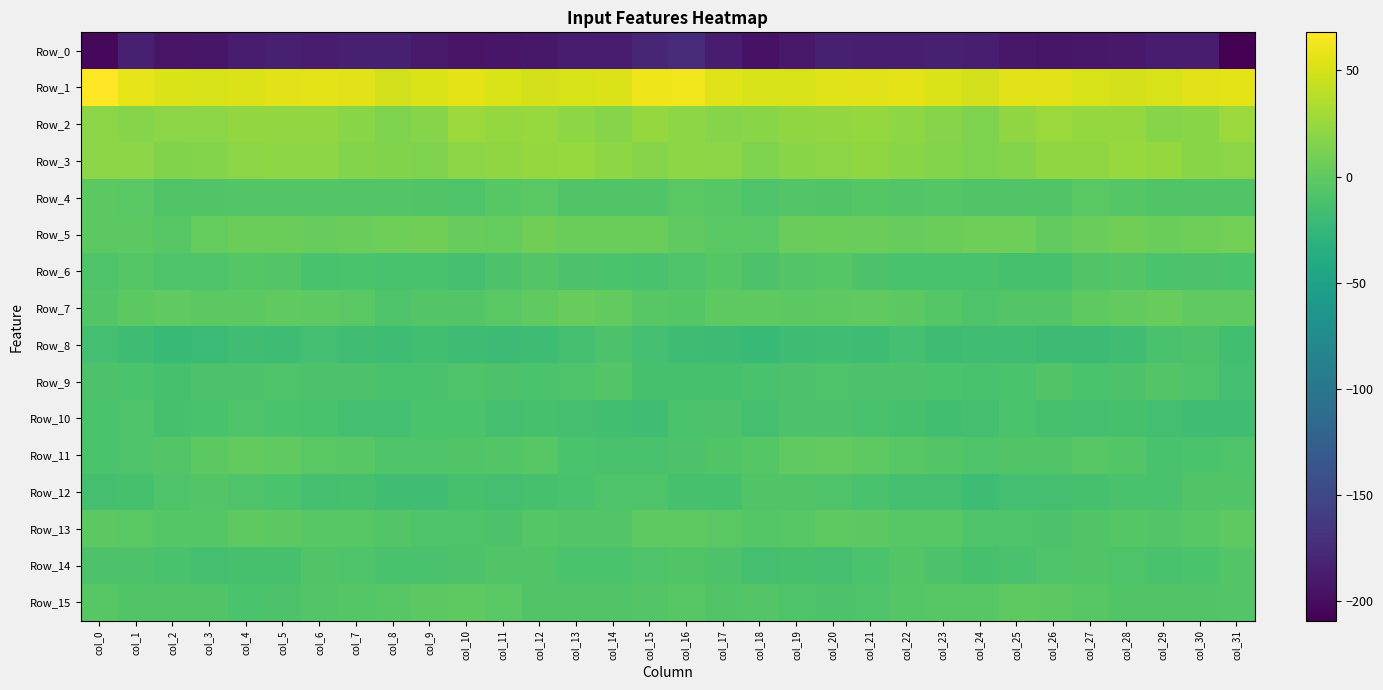

Reading right to left, transcribe all the data shown in this chart.

Row_0: col_31=-209.2	col_30=-187.6	col_29=-187.4	col_28=-189.9	col_27=-191.4	col_26=-193.9	col_25=-191.8	col_24=-186.2	col_23=-184.6	col_22=-186.1	col_21=-186.1	col_20=-185.2	col_19=-190.5	col_18=-195.5	col_17=-188.0	col_16=-175.2	col_15=-179.9	col_14=-187.0	col_13=-187.8	col_12=-191.1	col_11=-192.0	col_10=-194.3	col_9=-189.3	col_8=-185.2	col_7=-185.0	col_6=-186.6	col_5=-185.0	col_4=-186.8	col_3=-192.7	col_2=-194.2	col_1=-185.0	col_0=-203.4
Row_1: col_31=56.9	col_30=55.0	col_29=50.9	col_28=50.5	col_27=50.9	col_26=55.7	col_25=55.3	col_24=49.0	col_23=53.1	col_22=56.8	col_21=55.6	col_20=54.3	col_19=51.5	col_18=51.2	col_17=54.4	col_16=62.2	col_15=61.3	col_14=53.3	col_13=50.8	col_12=50.0	col_11=52.3	col_10=57.0	col_9=52.5	col_8=49.0	col_7=55.4	col_6=56.4	col_5=55.5	col_4=53.2	col_3=51.3	col_2=52.0	col_1=57.3	col_0=68.0
Row_2: col_31=25.9	col_30=18.3	col_29=18.0	col_28=24.1	col_27=24.2	col_26=26.3	col_25=21.8	col_24=14.4	col_23=17.2	col_22=21.2	col_21=23.7	col_20=22.9	col_19=21.5	col_18=19.0	col_17=17.9	col_16=21.3	col_15=24.1	col_14=17.1	col_13=20.3	col_12=24.7	col_11=24.5	col_10=25.8	col_9=18.1	col_8=14.7	col_7=18.5	col_6=23.0	col_5=23.2	col_4=23.1	col_3=20.0	col_2=19.3	col_1=17.1	col_0=20.3
Row_3: col_31=20.1	col_30=18.3	col_29=24.2	col_28=24.9	col_27=21.7	col_26=21.8	col_25=16.0	col_24=14.7	col_23=17.0	col_22=18.5	col_21=21.5	col_20=19.5	col_19=18.2	col_18=14.3	col_17=19.3	col_16=20.6	col_15=17.9	col_14=20.6	col_13=25.1	col_12=23.8	col_11=21.4	col_10=20.2	col_9=14.6	col_8=15.8	col_7=16.7	col_6=20.5	col_5=20.7	col_4=19.4	col_3=16.3	col_2=15.9	col_1=19.9	col_0=19.4
Row_4: col_31=-7.3	col_30=-7.8	col_29=-7.7	col_28=-5.6	col_27=-2.7	col_26=-7.4	col_25=-7.7	col_24=-7.0	col_23=-5.3	col_22=-6.2	col_21=-5.6	col_20=-6.8	col_19=-6.2	col_18=-8.3	col_17=-3.6	col_16=-2.5	col_15=-7.1	col_14=-7.4	col_13=-7.7	col_12=-3.4	col_11=-4.4	col_10=-8.1	col_9=-7.4	col_8=-6.1	col_7=-5.9	col_6=-5.7	col_5=-6.0	col_4=-6.2	col_3=-7.4	col_2=-6.9	col_1=-2.9	col_0=-2.0
Row_5: col_31=9.2	col_30=6.5	col_29=5.6	col_28=7.4	col_27=4.8	col_26=1.7	col_25=6.8	col_24=7.3	col_23=5.5	col_22=3.6	col_21=4.5	col_20=5.6	col_19=4.8	col_18=-2.9	col_17=-2.5	col_16=0.5	col_15=5.4	col_14=5.4	col_13=6.2	col_12=7.4	col_11=2.6	col_10=3.2	col_9=7.9	col_8=6.9	col_7=4.2	col_6=3.7	col_5=5.3	col_4=6.0	col_3=2.5	col_2=-4.4	col_1=-1.5	col_0=-2.0
Row_6: col_31=-10.2	col_30=-10.0	col_29=-10.4	col_28=-6.7	col_27=-7.1	col_26=-13.0	col_25=-12.6	col_24=-11.8	col_23=-11.1	col_22=-11.3	col_21=-9.5	col_20=-4.9	col_19=-6.7	col_18=-9.8	col_17=-5.5	col_16=-8.6	col_15=-12.0	col_14=-10.4	col_13=-9.3	col_12=-6.1	col_11=-9.4	col_10=-13.9	col_9=-11.4	col_8=-11.9	col_7=-10.7	col_6=-11.9	col_5=-6.7	col_4=-5.3	col_3=-8.0	col_2=-8.8	col_1=-4.7	col_0=-8.3
Row_7: col_31=0.1	col_30=0.4	col_29=3.2	col_28=1.8	col_27=-1.3	col_26=-6.0	col_25=-6.5	col_24=-7.9	col_23=-5.2	col_22=-1.7	col_21=0.0	col_20=-0.6	col_19=-2.1	col_18=-1.2	col_17=-0.5	col_16=-5.4	col_15=-4.6	col_14=1.5	col_13=3.3	col_12=0.5	col_11=-3.2	col_10=-6.7	col_9=-6.7	col_8=-7.9	col_7=-3.4	col_6=-1.0	col_5=0.4	col_4=-1.6	col_3=-2.2	col_2=-0.0	col_1=-1.7	col_0=-6.7
Row_8: col_31=-16.2	col_30=-9.9	col_29=-11.4	col_28=-16.5	col_27=-19.3	col_26=-18.8	col_25=-17.2	col_24=-16.9	col_23=-17.8	col_22=-15.3	col_21=-17.6	col_20=-17.3	col_19=-18.5	col_18=-22.3	col_17=-19.7	col_16=-18.5	col_15=-14.4	col_14=-9.7	col_13=-13.5	col_12=-17.8	col_11=-19.4	col_10=-18.5	col_9=-16.4	col_8=-18.1	col_7=-16.6	col_6=-15.3	col_5=-18.4	col_4=-17.0	col_3=-20.8	col_2=-21.3	col_1=-18.2	col_0=-14.5
Row_9: col_31=-14.6	col_30=-7.9	col_29=-6.7	col_28=-9.9	col_27=-10.9	col_26=-7.7	col_25=-10.5	col_24=-12.0	col_23=-10.4	col_22=-9.6	col_21=-9.3	col_20=-8.8	col_19=-9.5	col_18=-11.9	col_17=-12.3	col_16=-12.3	col_15=-12.6	col_14=-6.7	col_13=-8.1	col_12=-10.7	col_11=-9.8	col_10=-8.1	col_9=-11.6	col_8=-12.1	col_7=-9.5	col_6=-10.0	col_5=-8.4	col_4=-9.7	col_3=-9.8	col_2=-12.6	col_1=-11.1	col_0=-9.9
Row_10: col_31=-16.8	col_30=-16.6	col_29=-15.0	col_28=-13.1	col_27=-13.7	col_26=-12.2	col_25=-10.2	col_24=-13.3	col_23=-15.9	col_22=-13.0	col_21=-12.0	col_20=-9.2	col_19=-9.9	col_18=-13.7	col_17=-9.6	col_16=-10.7	col_15=-17.3	col_14=-16.5	col_13=-14.2	col_12=-13.1	col_11=-13.9	col_10=-10.9	col_9=-10.6	col_8=-15.3	col_7=-15.2	col_6=-12.2	col_5=-11.1	col_4=-8.7	col_3=-11.8	col_2=-12.6	col_1=-8.3	col_0=-10.7
Row_11: col_31=-8.2	col_30=-10.4	col_29=-11.9	col_28=-6.4	col_27=-4.4	col_26=-7.8	col_25=-7.8	col_24=-8.9	col_23=-5.9	col_22=-3.6	col_21=-0.6	col_20=1.5	col_19=-0.1	col_18=-4.8	col_17=-7.7	col_16=-9.3	col_15=-11.5	col_14=-11.4	col_13=-10.7	col_12=-4.2	col_11=-6.2	col_10=-7.7	col_9=-8.0	col_8=-8.5	col_7=-4.6	col_6=-2.9	col_5=0.5	col_4=1.5	col_3=-1.8	col_2=-6.1	col_1=-8.1	col_0=-10.5
Row_12: col_31=-7.5	col_30=-7.3	col_29=-11.1	col_28=-12.1	col_27=-13.0	col_26=-13.3	col_25=-15.1	col_24=-17.9	col_23=-13.8	col_22=-13.6	col_21=-11.4	col_20=-8.6	col_19=-7.3	col_18=-6.9	col_17=-12.4	col_16=-12.9	col_15=-8.9	col_14=-8.7	col_13=-11.7	col_12=-12.3	col_11=-13.6	col_10=-13.2	col_9=-16.9	col_8=-16.7	col_7=-13.1	col_6=-13.3	col_5=-10.4	col_4=-7.9	col_3=-6.6	col_2=-8.8	col_1=-13.2	col_0=-13.5
Row_13: col_31=-0.4	col_30=-4.3	col_29=-6.7	col_28=-5.0	col_27=-7.6	col_26=-9.3	col_25=-8.2	col_24=-8.0	col_23=-3.6	col_22=-4.4	col_21=-2.0	col_20=-0.8	col_19=-3.6	col_18=-5.2	col_17=-3.5	col_16=-1.2	col_15=-0.4	col_14=-5.8	col_13=-6.0	col_12=-5.4	col_11=-9.3	col_10=-8.7	col_9=-8.8	col_8=-6.0	col_7=-3.8	col_6=-3.8	col_5=-1.4	col_4=-1.3	col_3=-4.8	col_2=-4.7	col_1=-2.9	col_0=-2.2
Row_14: col_31=-6.7	col_30=-10.0	col_29=-11.7	col_28=-8.4	col_27=-6.8	col_26=-8.3	col_25=-11.5	col_24=-12.5	col_23=-9.4	col_22=-6.5	col_21=-10.4	col_20=-13.9	col_19=-13.1	col_18=-13.4	col_17=-9.6	col_16=-7.0	col_15=-8.0	col_14=-11.0	col_13=-10.8	col_12=-7.4	col_11=-7.3	col_10=-9.7	col_9=-12.0	col_8=-11.7	col_7=-8.1	col_6=-7.0	col_5=-12.8	col_4=-13.1	col_3=-13.9	col_2=-11.9	col_1=-9.2	col_0=-9.8
Row_15: col_31=-5.7	col_30=-6.9	col_29=-7.6	col_28=-7.6	col_27=-4.5	col_26=-1.4	col_25=-1.2	col_24=-3.8	col_23=-4.5	col_22=-5.6	col_21=-8.3	col_20=-10.0	col_19=-8.2	col_18=-6.2	col_17=-7.5	col_16=-3.9	col_15=-5.9	col_14=-7.2	col_13=-7.7	col_12=-7.0	col_11=-3.1	col_10=-1.1	col_9=-2.0	col_8=-4.1	col_7=-4.9	col_6=-6.5	col_5=-9.2	col_4=-10.1	col_3=-6.8	col_2=-6.8	col_1=-6.9	col_0=-4.0